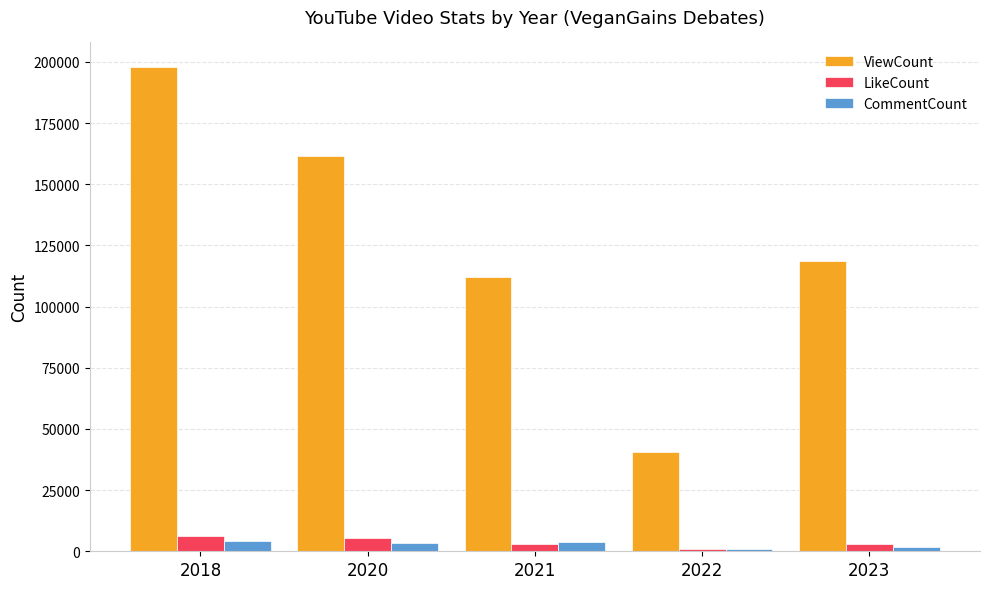

What is the difference between the maximum and minimum values in the ViewCount series?

157645